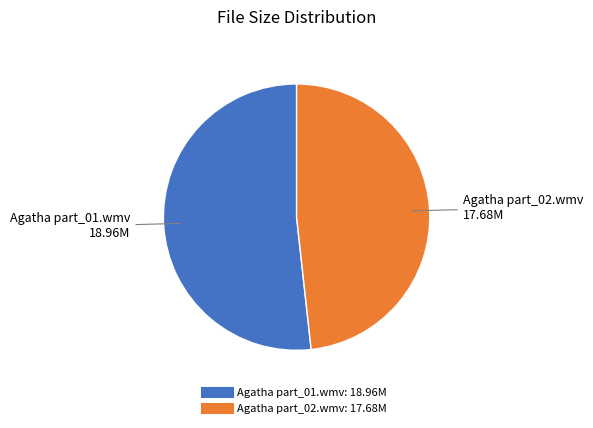

Which category accounts for the majority?

Agatha part_01.wmv